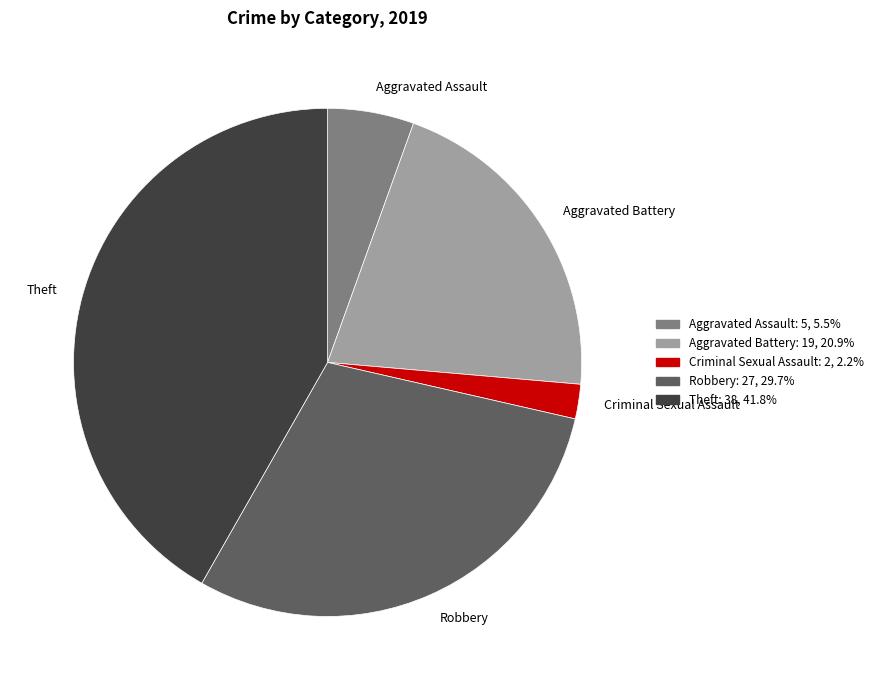

Is the sum of Criminal Sexual Assault and Aggravated Battery greater than half?

No